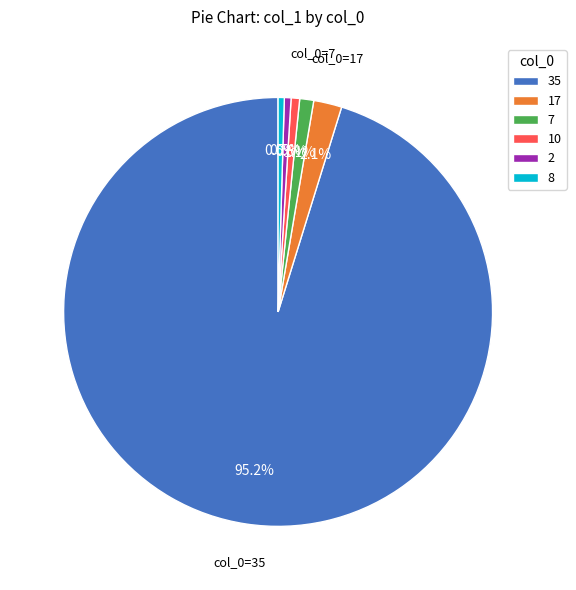

To the nearest percent, what portion does 7 represent?

1%